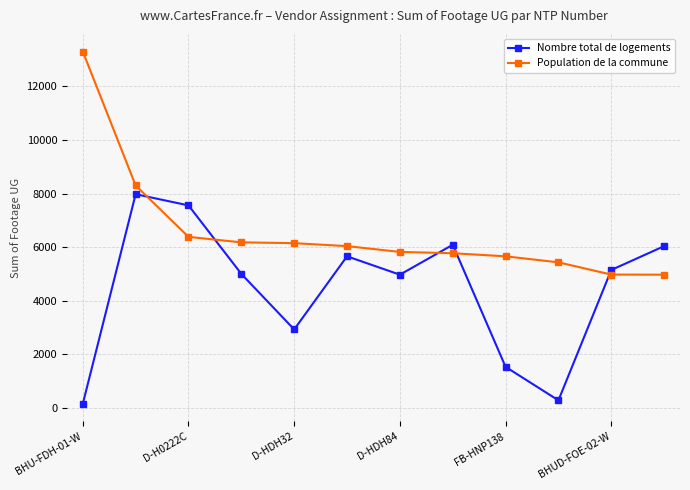

What is the difference between the maximum and second lowest values in the Population de la commune series?

8327